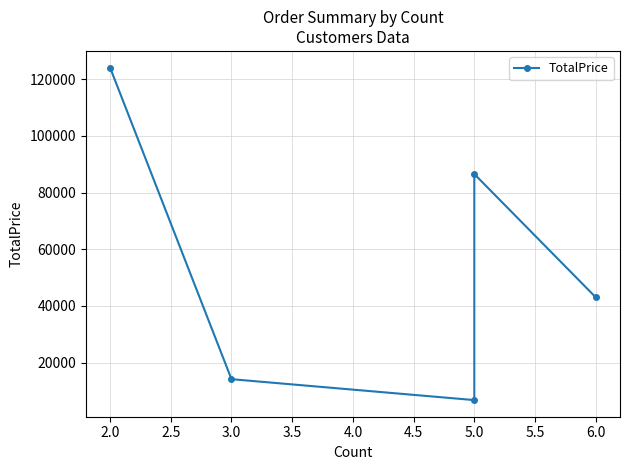

True or false: the data shows 9594 at 3.0.

False